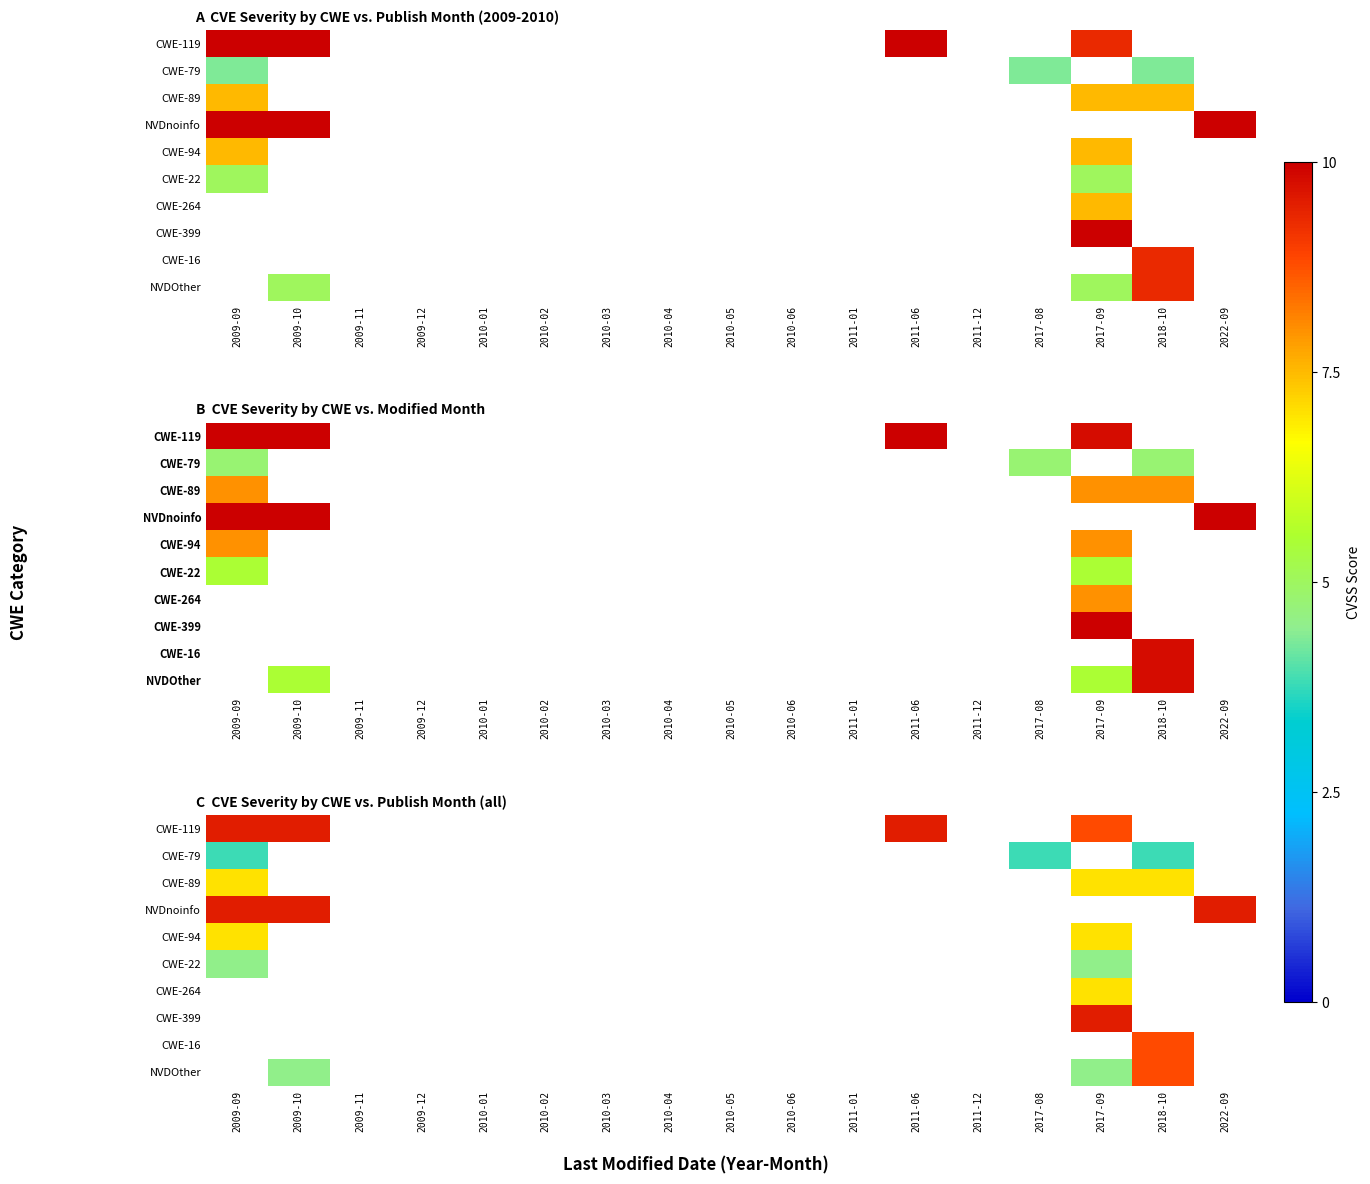

What is the smallest value displayed?

3.8